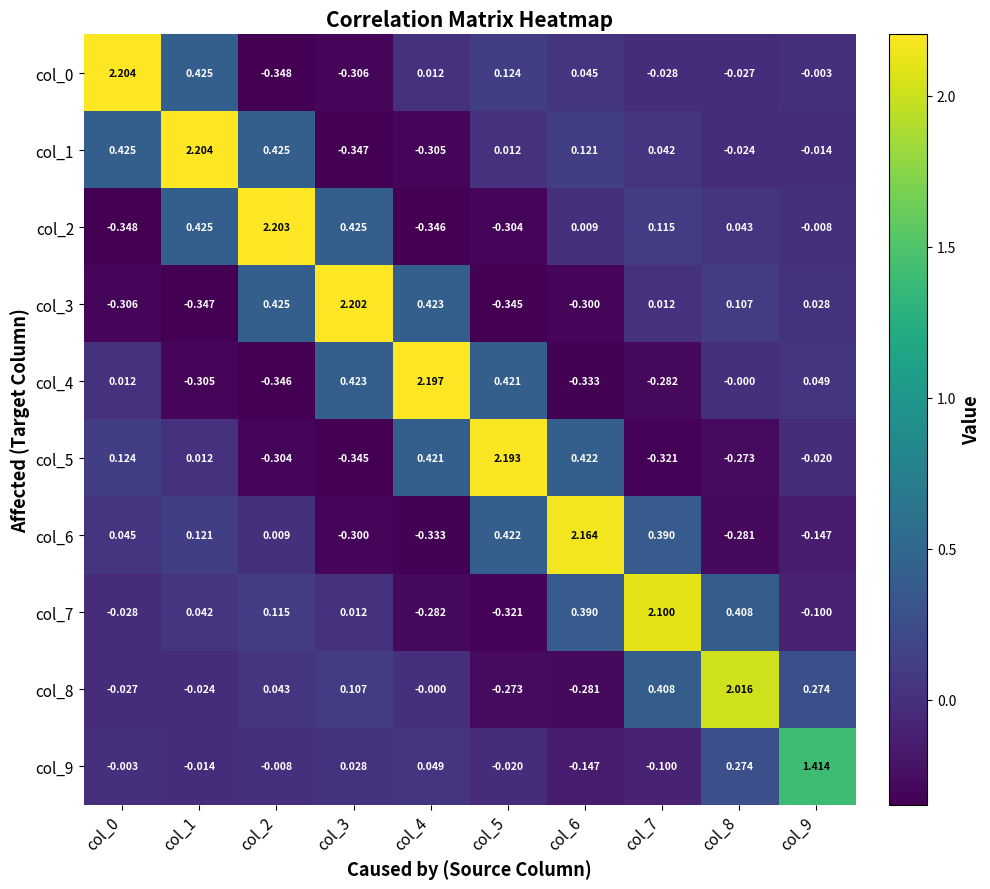

Is the value of col_6 at col_6 greater than the value of col_1 at col_4?

Yes